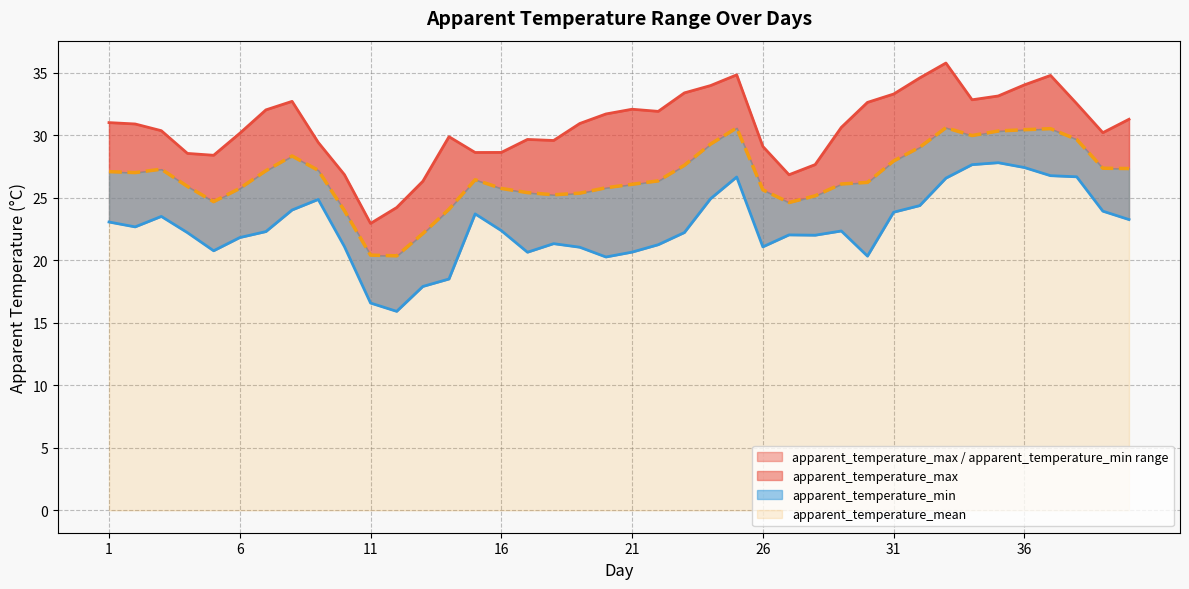

True or false: apparent_temperature_max has a value of 14.0 at 28.

False